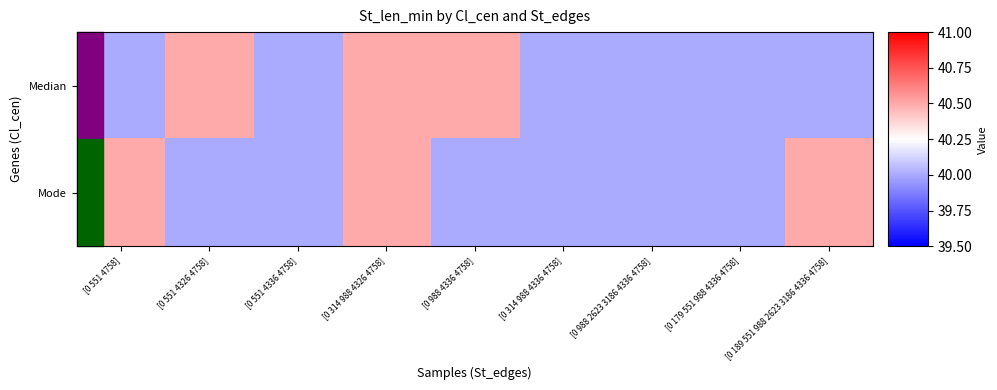

Rank the series by their maximum value, from highest to lowest.

Median, Mode